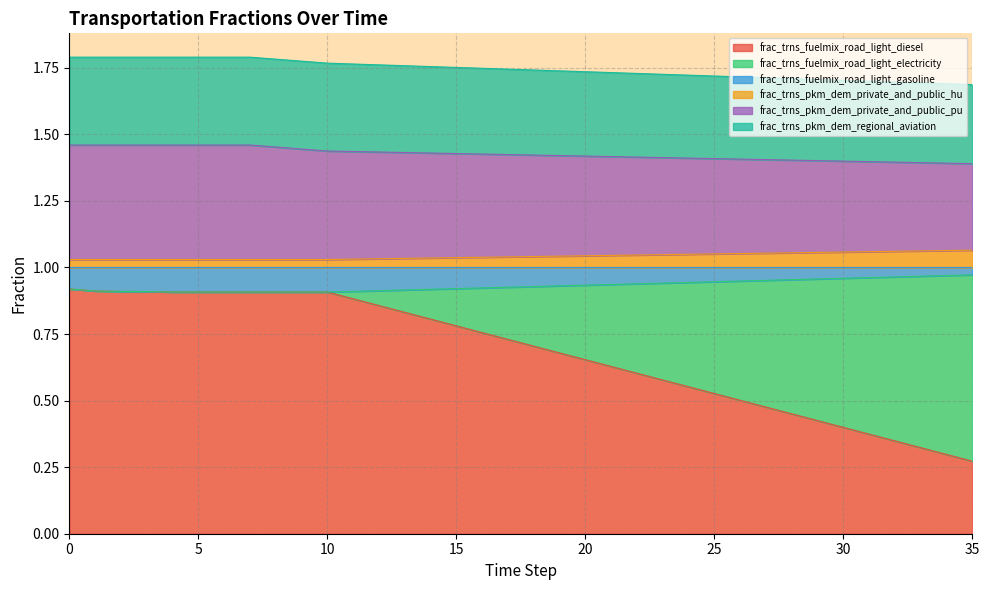

True or false: frac_trns_fuelmix_road_light_gasoline and frac_trns_pkm_dem_private_and_public_pu cross at least once.

False